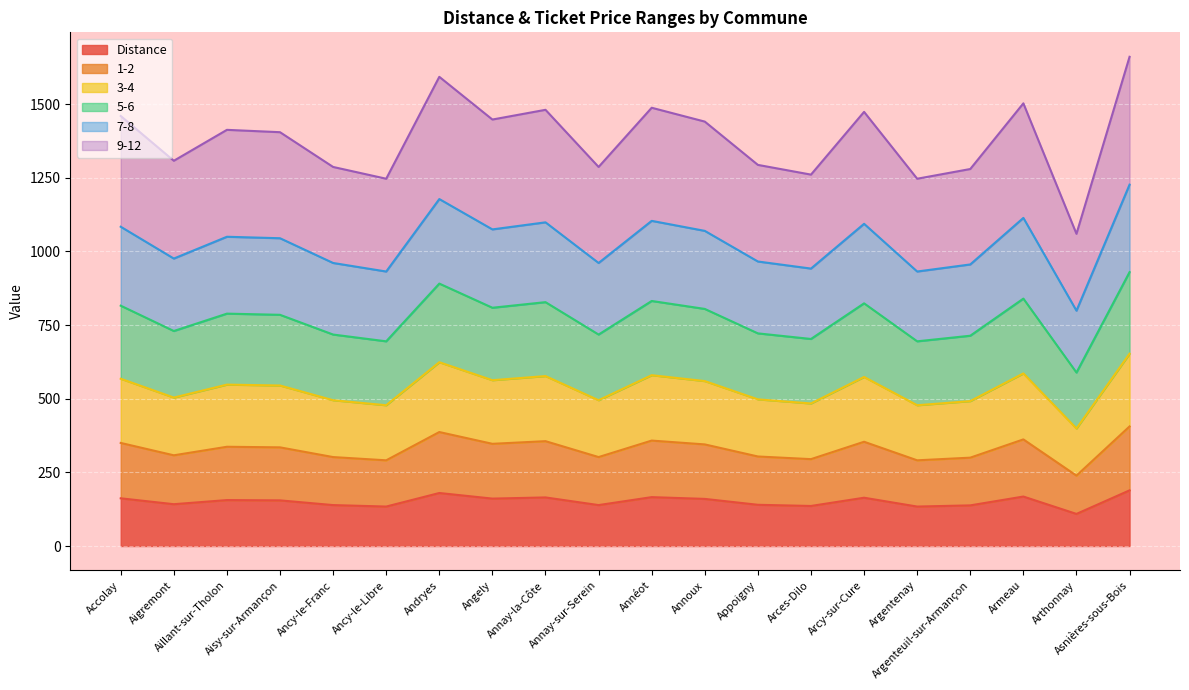

What are all the series names shown in the legend?

Distance, 1-2, 3-4, 5-6, 7-8, 9-12